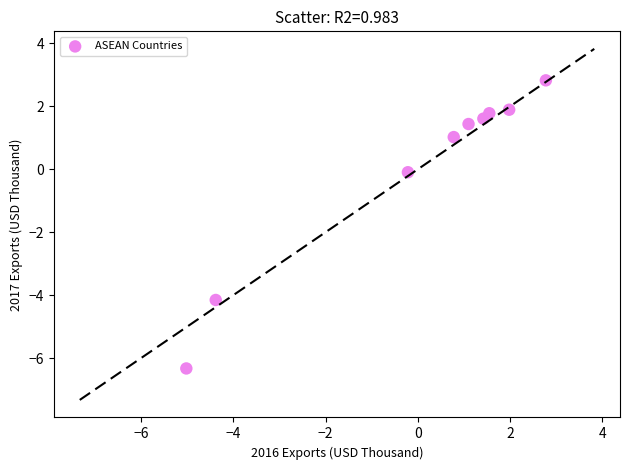

What is the range of Y values (max minus min)?

9.2